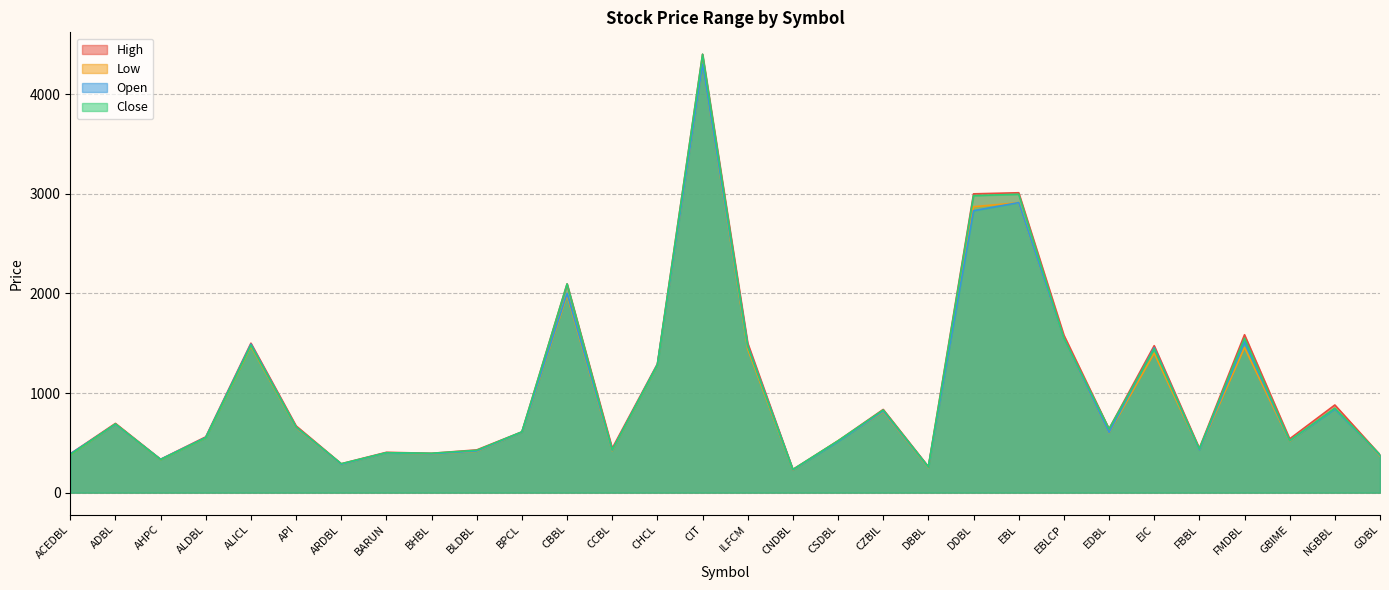

What are all the series names shown in the legend?

High, Low, Open, Close